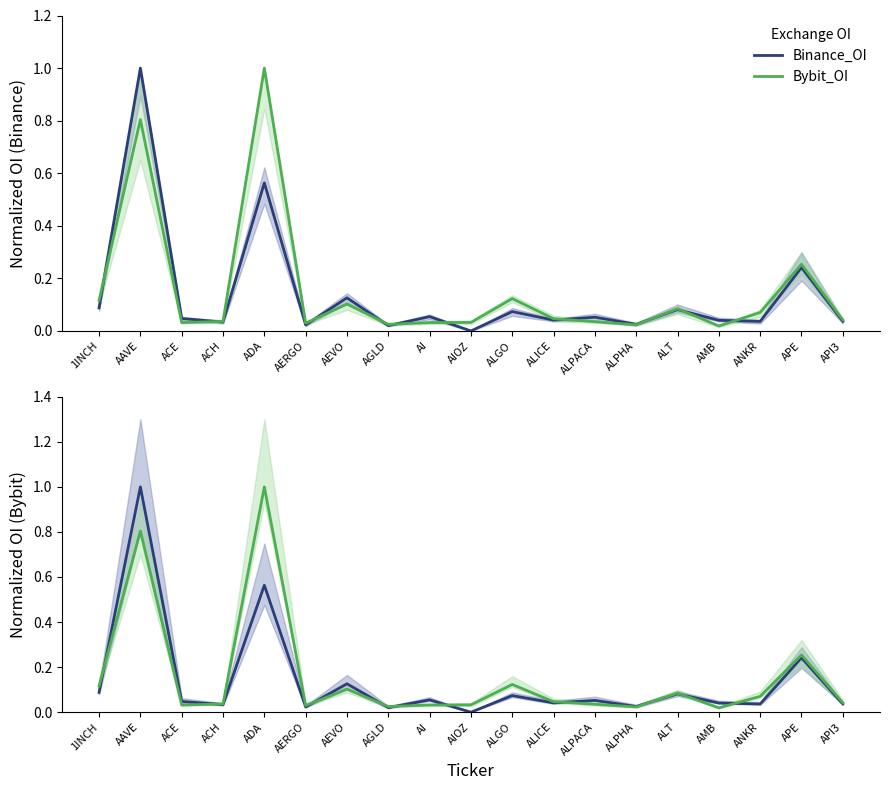

True or false: Bybit_OI and Binance_OI intersect in this chart.

True